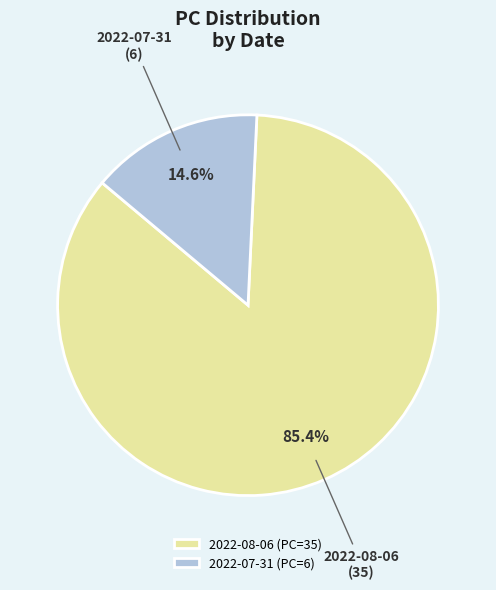

Which category accounts for the majority?

2022-08-06